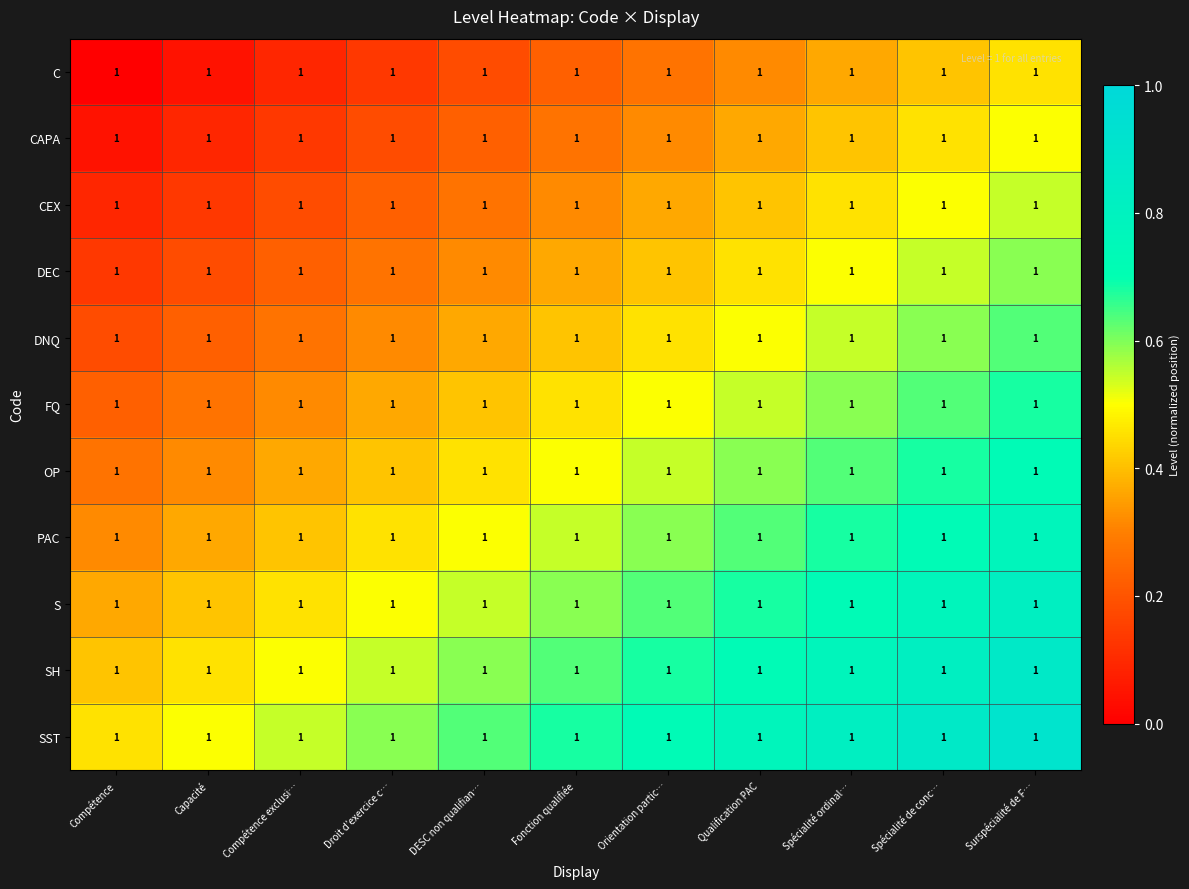

Between DESC non qualifian… and Surspécialité de F…, which is larger?

Surspécialité de F…